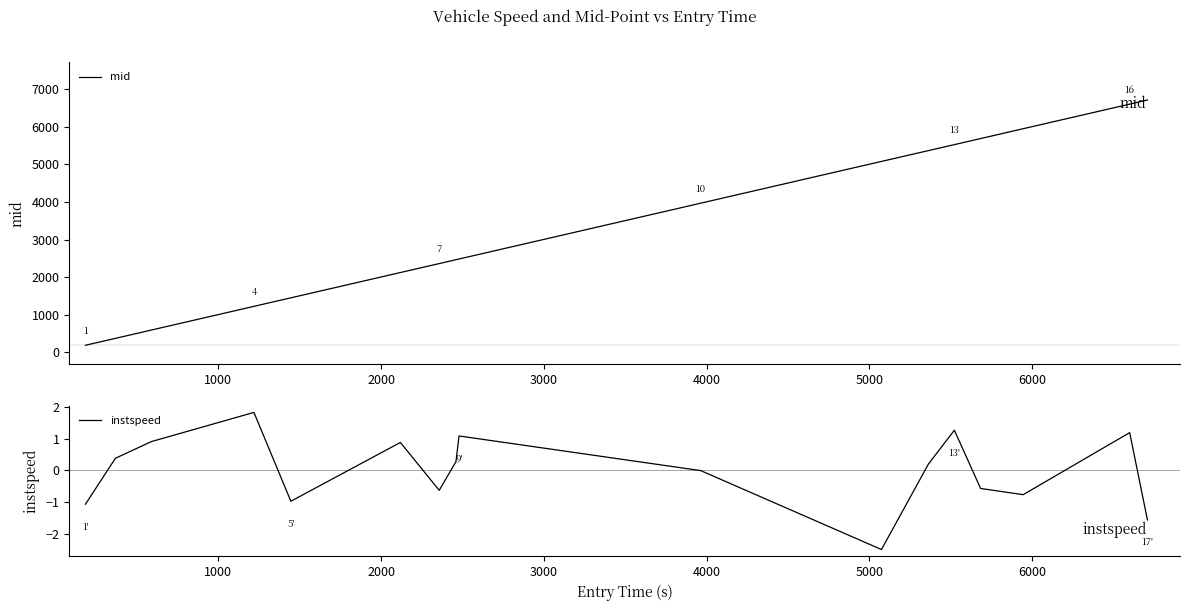

What is the maximum value for instspeed?

1.8